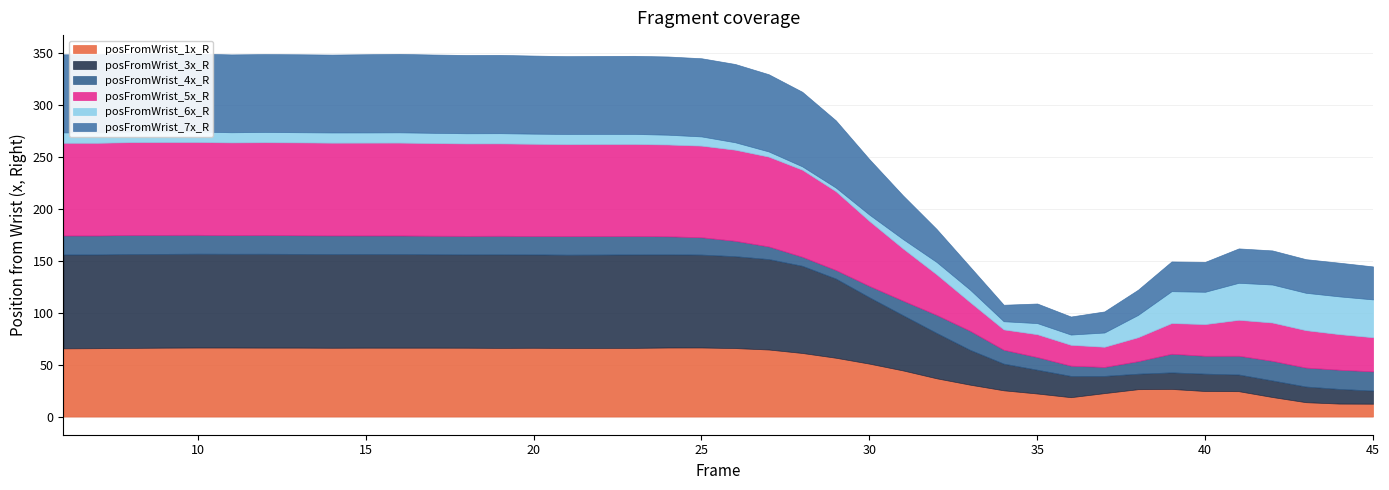

Count the number of categories in the chart.

40